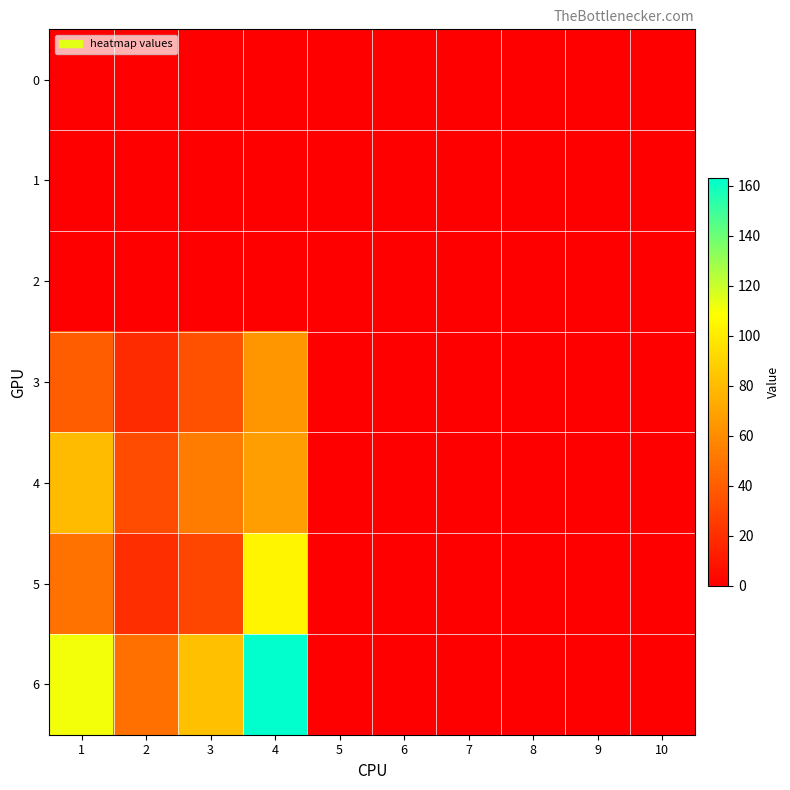

How many data points does each series have?

10